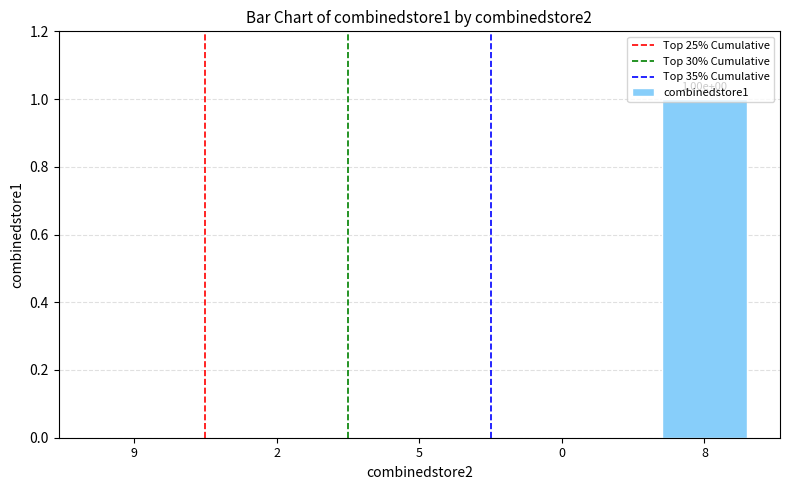

Which label corresponds to the largest value in the chart?

8